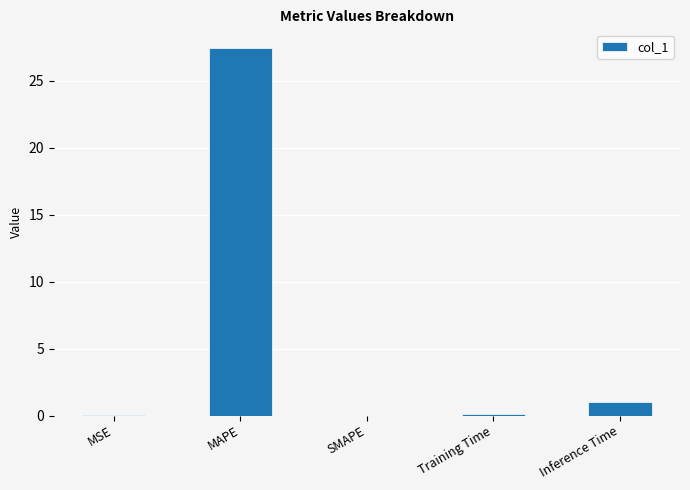

Which has a higher value, Inference Time or MAPE?

MAPE